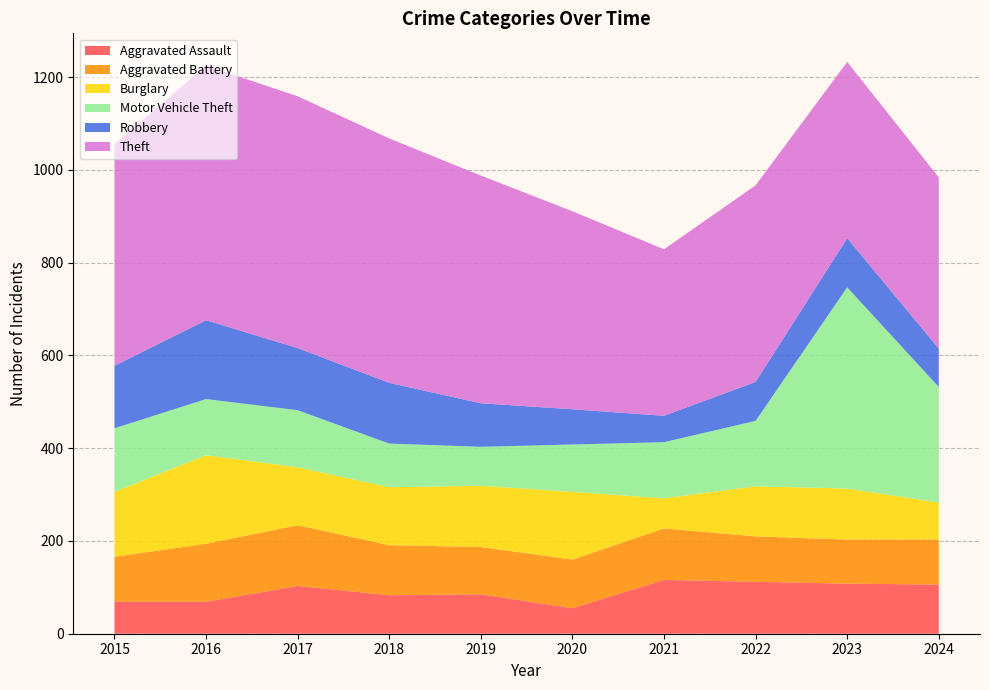

Reading left to right, list all the values displayed in this chart.

Aggravated Assault: 69	69	103	83	85	55	116	112	108	106
Aggravated Battery: 97	125	131	108	102	105	111	98	95	97
Burglary: 140	191	125	125	132	146	65	108	110	80
Motor Vehicle Theft: 137	121	123	94	84	102	121	141	434	249
Robbery: 135	170	134	131	94	76	57	84	106	83
Theft: 478	549	543	527	491	427	359	424	380	369